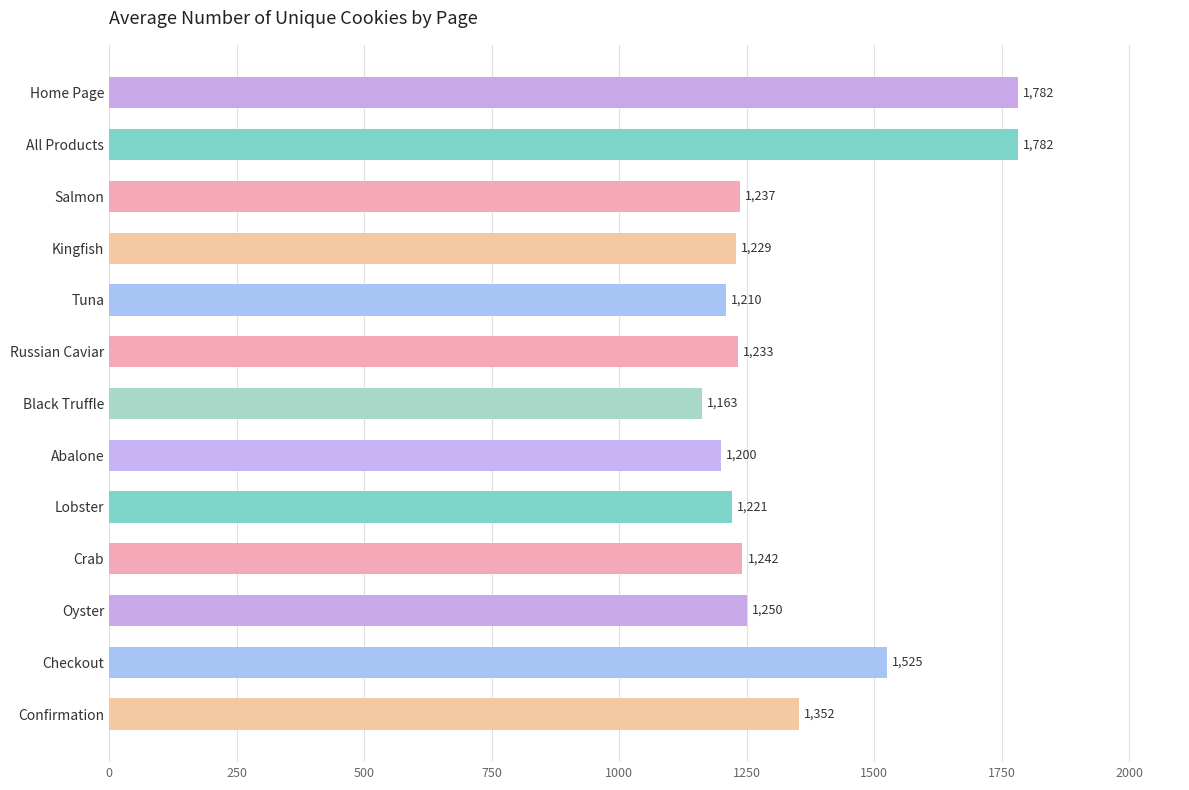

What is the ratio of the value at Oyster to the value at Abalone?

1.0